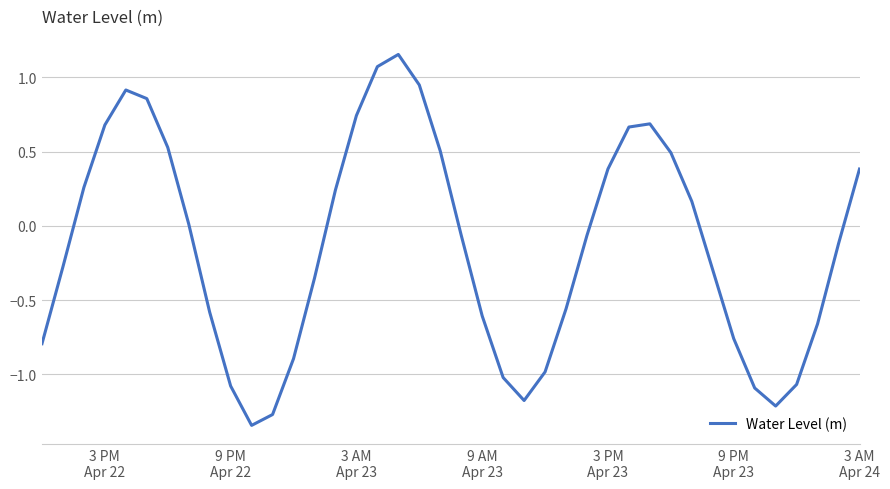

Is this an area chart (filled region under the line)?

No